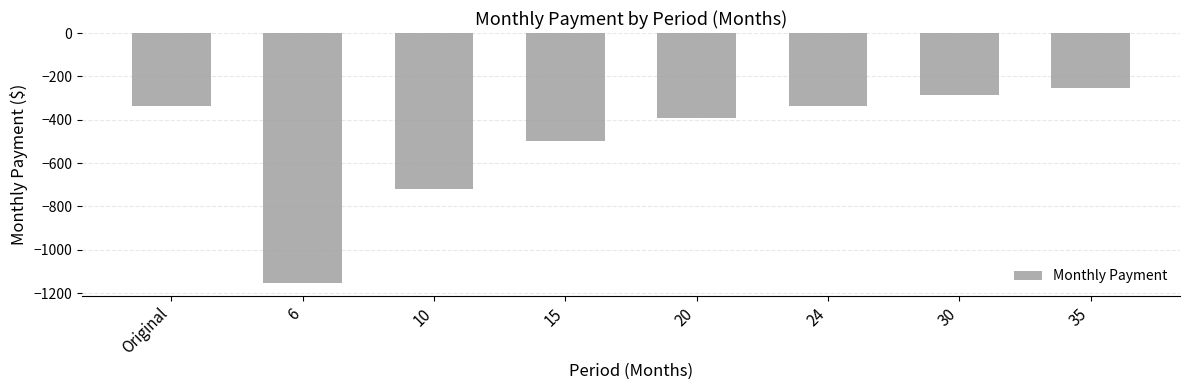

The chart shows a value of -284.6 at 30. True or false?

True